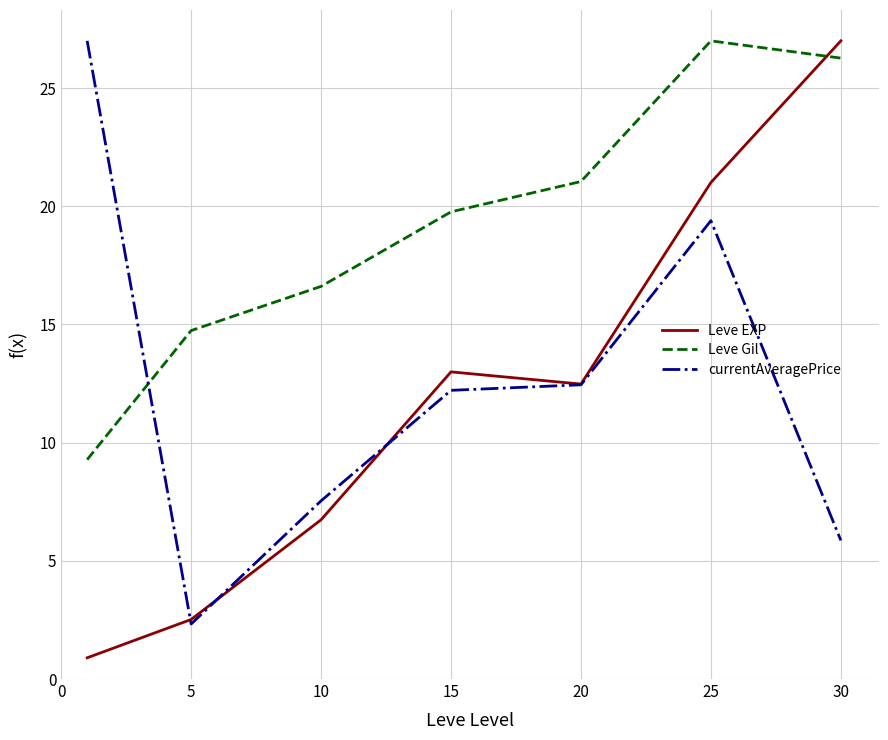

Which series has the widest spread of values?

Leve EXP